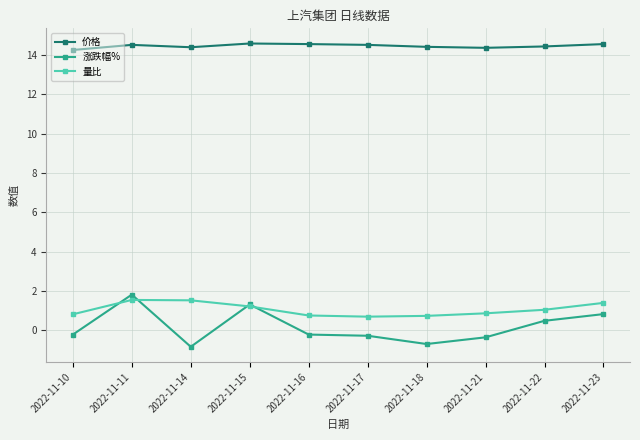

What is the maximum value for 涨跌幅%?

1.8